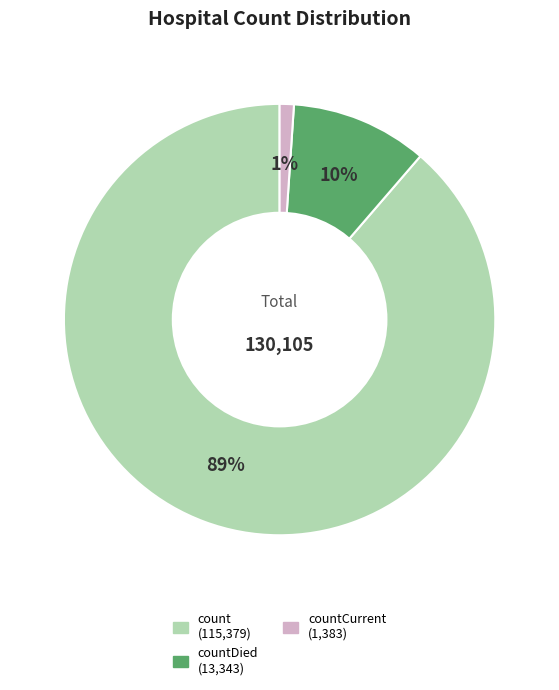

Is there any slice that represents more than half of the pie?

Yes